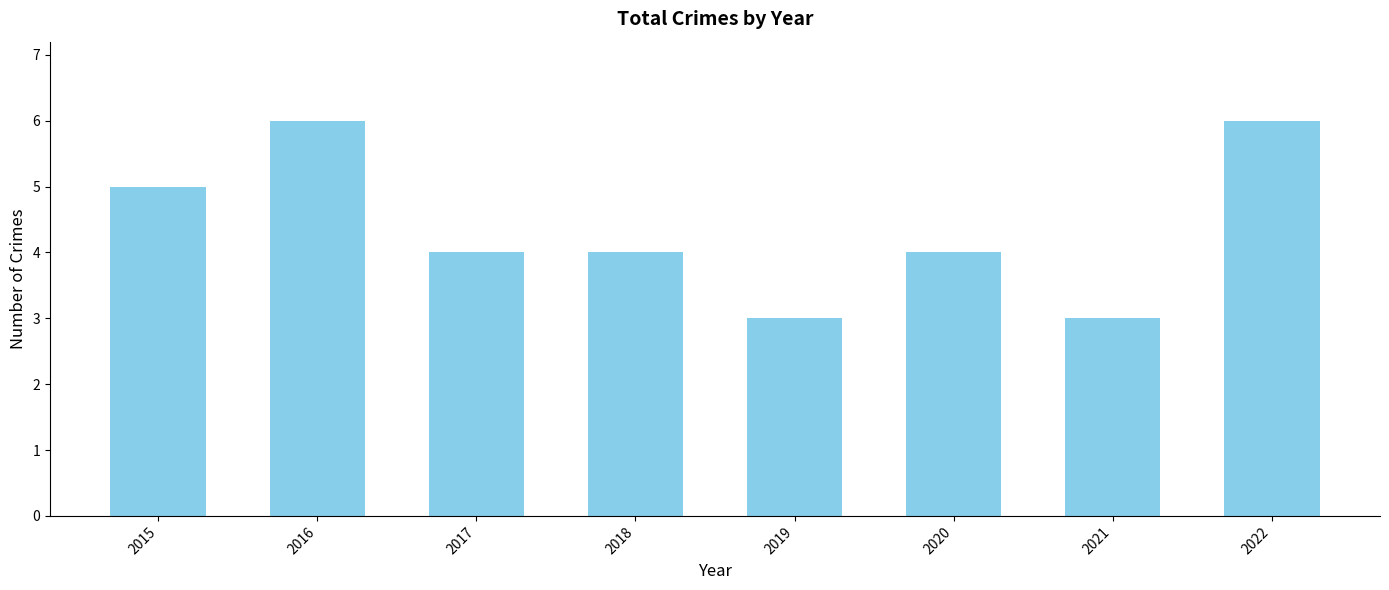

The value at 2017 is 1. True or false?

False